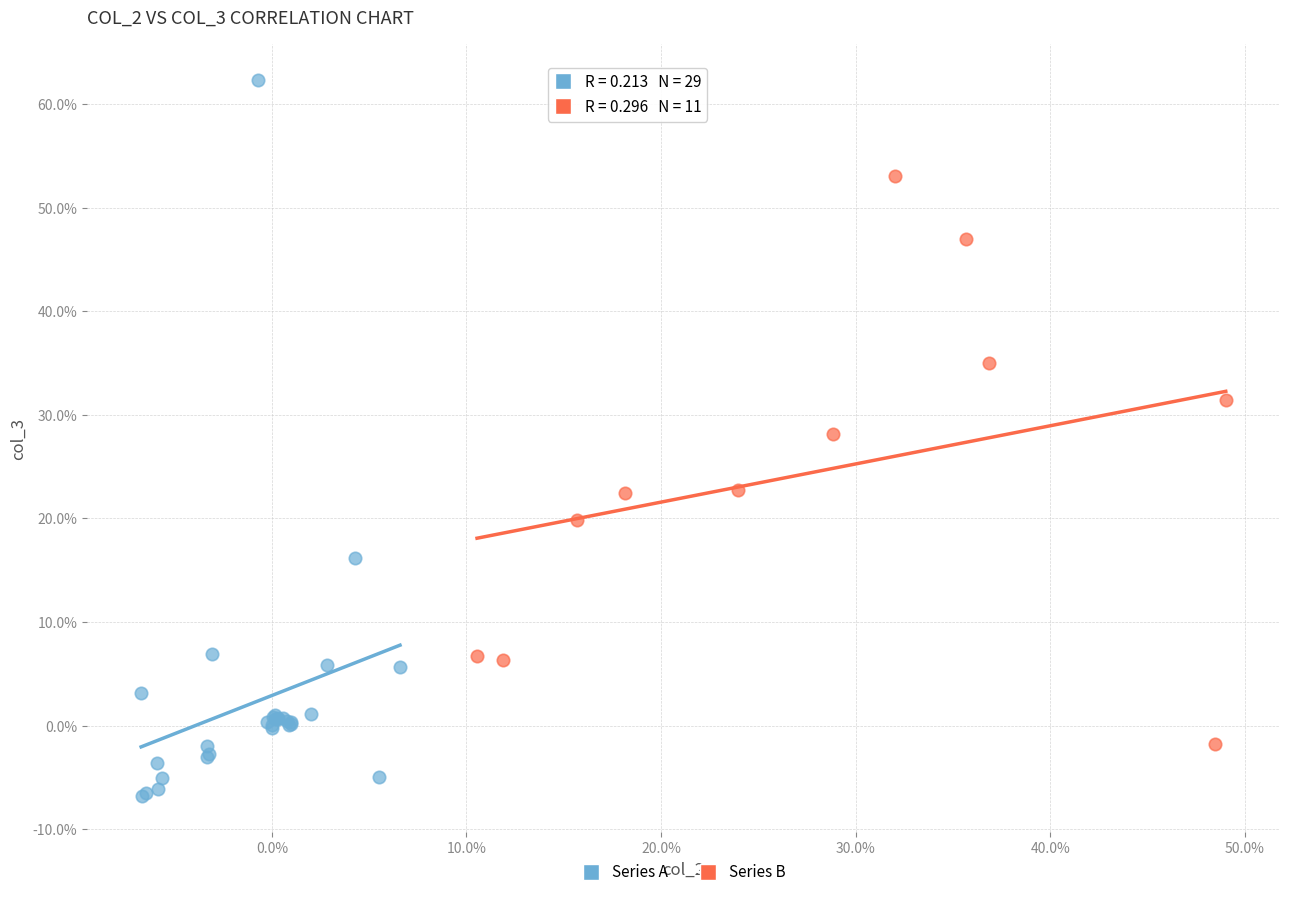

Which series has the widest spread of Y values?

Series A